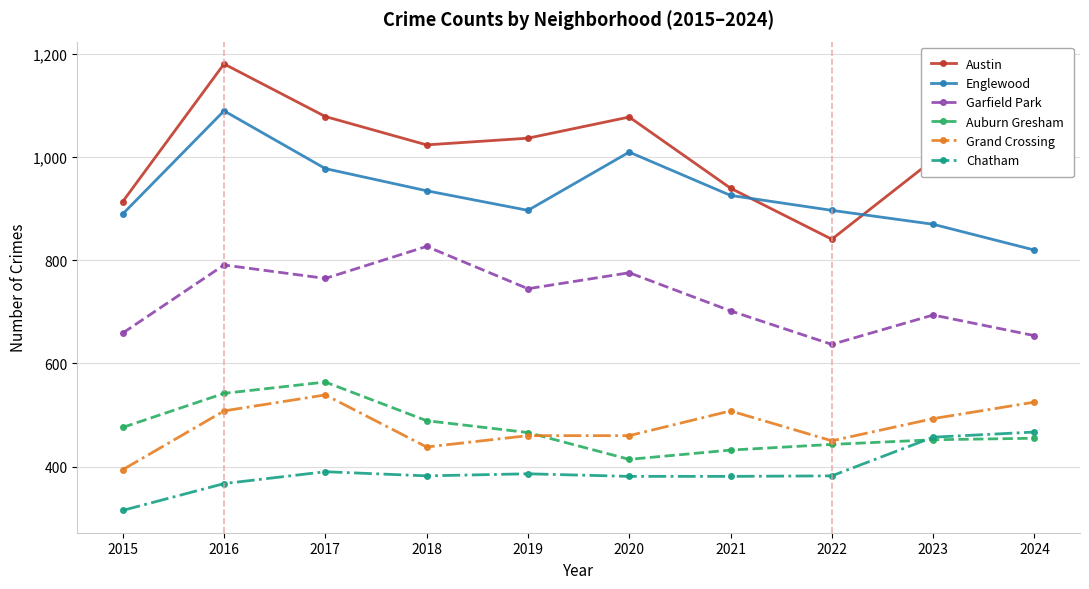

Which category has the highest value in the Auburn Gresham series?

2017